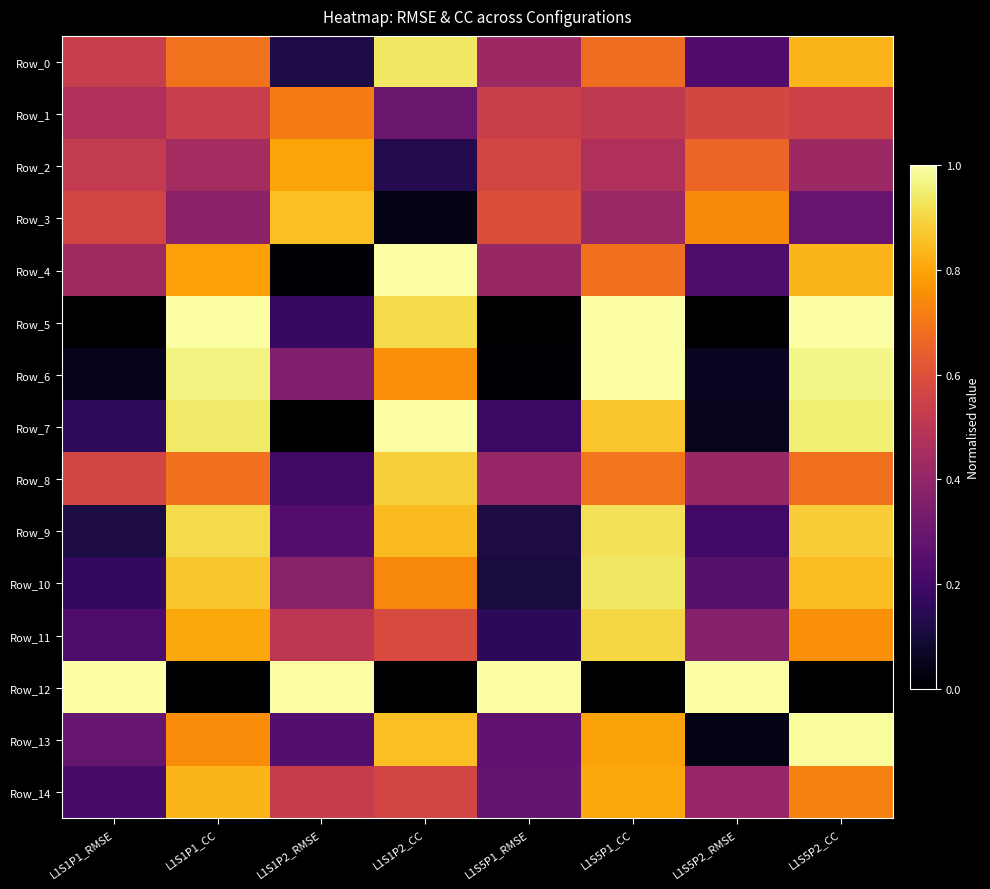

Reading left to right, what are all the values shown in this chart?

Row_0: L1S1P1_RMSE=0.5	L1S1P1_CC=0.7	L1S1P2_RMSE=0.1	L1S1P2_CC=0.9	L1S5P1_RMSE=0.4	L1S5P1_CC=0.7	L1S5P2_RMSE=0.2	L1S5P2_CC=0.8
Row_1: L1S1P1_RMSE=0.5	L1S1P1_CC=0.5	L1S1P2_RMSE=0.7	L1S1P2_CC=0.3	L1S5P1_RMSE=0.5	L1S5P1_CC=0.5	L1S5P2_RMSE=0.6	L1S5P2_CC=0.6
Row_2: L1S1P1_RMSE=0.5	L1S1P1_CC=0.4	L1S1P2_RMSE=0.8	L1S1P2_CC=0.1	L1S5P1_RMSE=0.6	L1S5P1_CC=0.5	L1S5P2_RMSE=0.7	L1S5P2_CC=0.4
Row_3: L1S1P1_RMSE=0.6	L1S1P1_CC=0.4	L1S1P2_RMSE=0.9	L1S1P2_CC=0.0	L1S5P1_RMSE=0.6	L1S5P1_CC=0.4	L1S5P2_RMSE=0.7	L1S5P2_CC=0.3
Row_4: L1S1P1_RMSE=0.4	L1S1P1_CC=0.8	L1S1P2_RMSE=0.0	L1S1P2_CC=1.0	L1S5P1_RMSE=0.4	L1S5P1_CC=0.7	L1S5P2_RMSE=0.2	L1S5P2_CC=0.8
Row_5: L1S1P1_RMSE=0.0	L1S1P1_CC=1.0	L1S1P2_RMSE=0.2	L1S1P2_CC=0.9	L1S5P1_RMSE=0.0	L1S5P1_CC=1.0	L1S5P2_RMSE=0.0	L1S5P2_CC=1.0
Row_6: L1S1P1_RMSE=0.1	L1S1P1_CC=1.0	L1S1P2_RMSE=0.4	L1S1P2_CC=0.8	L1S5P1_RMSE=0.0	L1S5P1_CC=1.0	L1S5P2_RMSE=0.1	L1S5P2_CC=1.0
Row_7: L1S1P1_RMSE=0.2	L1S1P1_CC=0.9	L1S1P2_RMSE=0.0	L1S1P2_CC=1.0	L1S5P1_RMSE=0.2	L1S5P1_CC=0.9	L1S5P2_RMSE=0.1	L1S5P2_CC=1.0
Row_8: L1S1P1_RMSE=0.6	L1S1P1_CC=0.7	L1S1P2_RMSE=0.2	L1S1P2_CC=0.9	L1S5P1_RMSE=0.4	L1S5P1_CC=0.7	L1S5P2_RMSE=0.4	L1S5P2_CC=0.7
Row_9: L1S1P1_RMSE=0.1	L1S1P1_CC=0.9	L1S1P2_RMSE=0.2	L1S1P2_CC=0.8	L1S5P1_RMSE=0.1	L1S5P1_CC=0.9	L1S5P2_RMSE=0.2	L1S5P2_CC=0.9
Row_10: L1S1P1_RMSE=0.2	L1S1P1_CC=0.9	L1S1P2_RMSE=0.4	L1S1P2_CC=0.7	L1S5P1_RMSE=0.1	L1S5P1_CC=0.9	L1S5P2_RMSE=0.3	L1S5P2_CC=0.8
Row_11: L1S1P1_RMSE=0.2	L1S1P1_CC=0.8	L1S1P2_RMSE=0.5	L1S1P2_CC=0.6	L1S5P1_RMSE=0.2	L1S5P1_CC=0.9	L1S5P2_RMSE=0.4	L1S5P2_CC=0.8
Row_12: L1S1P1_RMSE=1.0	L1S1P1_CC=0.0	L1S1P2_RMSE=1.0	L1S1P2_CC=0.0	L1S5P1_RMSE=1.0	L1S5P1_CC=0.0	L1S5P2_RMSE=1.0	L1S5P2_CC=0.0
Row_13: L1S1P1_RMSE=0.3	L1S1P1_CC=0.7	L1S1P2_RMSE=0.2	L1S1P2_CC=0.9	L1S5P1_RMSE=0.3	L1S5P1_CC=0.8	L1S5P2_RMSE=0.0	L1S5P2_CC=1.0
Row_14: L1S1P1_RMSE=0.2	L1S1P1_CC=0.8	L1S1P2_RMSE=0.5	L1S1P2_CC=0.6	L1S5P1_RMSE=0.3	L1S5P1_CC=0.8	L1S5P2_RMSE=0.4	L1S5P2_CC=0.7